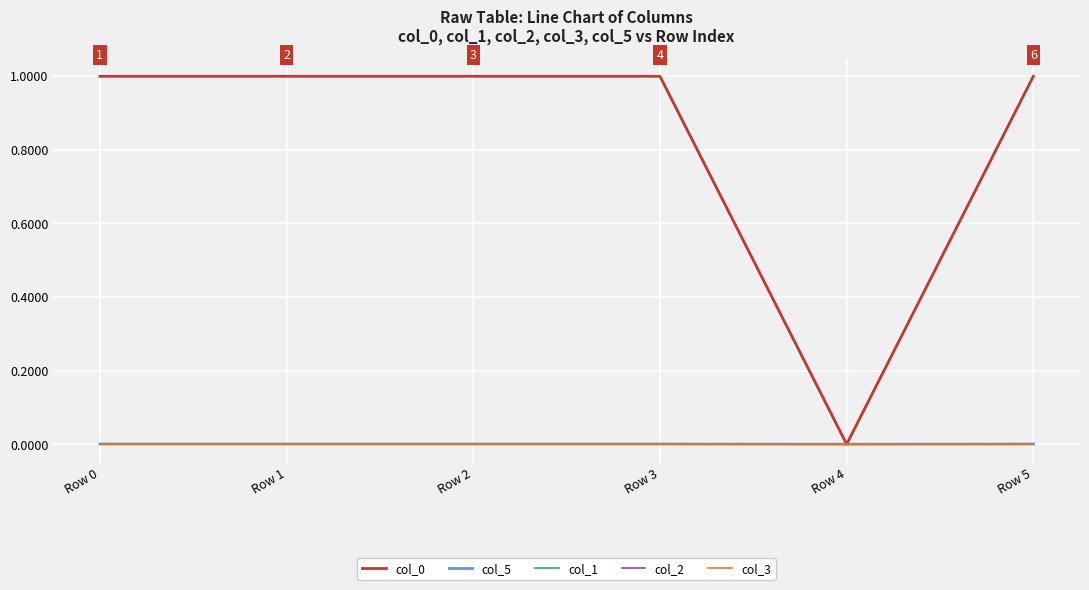

What is the difference between the second highest and minimum values in the col_0 series?

1.0